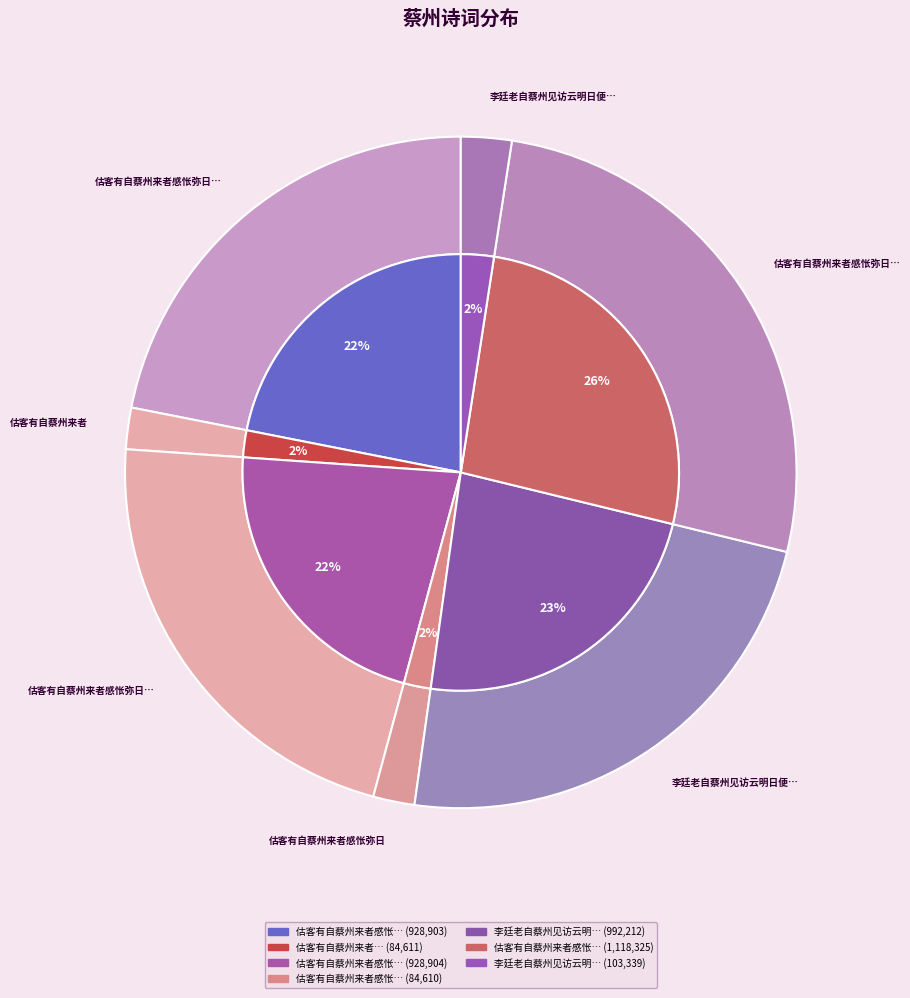

To the nearest percent, what is the average slice percentage?

14%